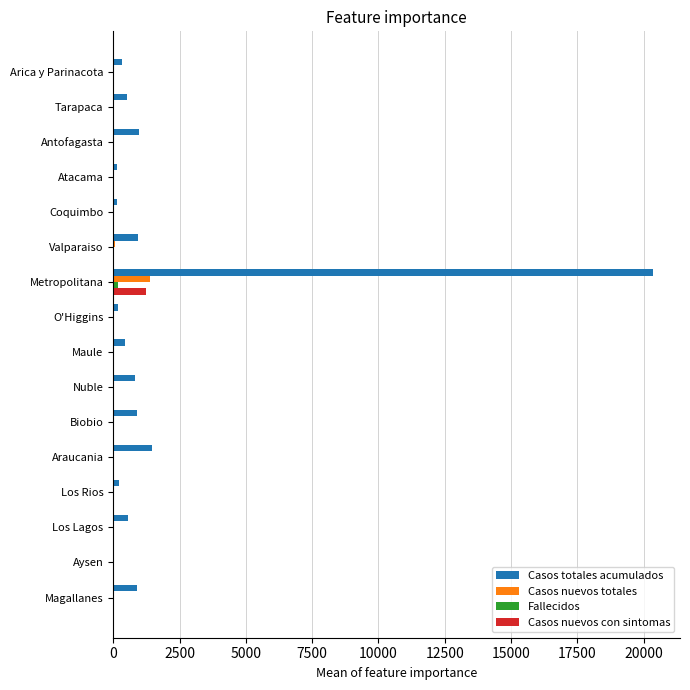

What is the sum of all Casos nuevos totales values?

1647